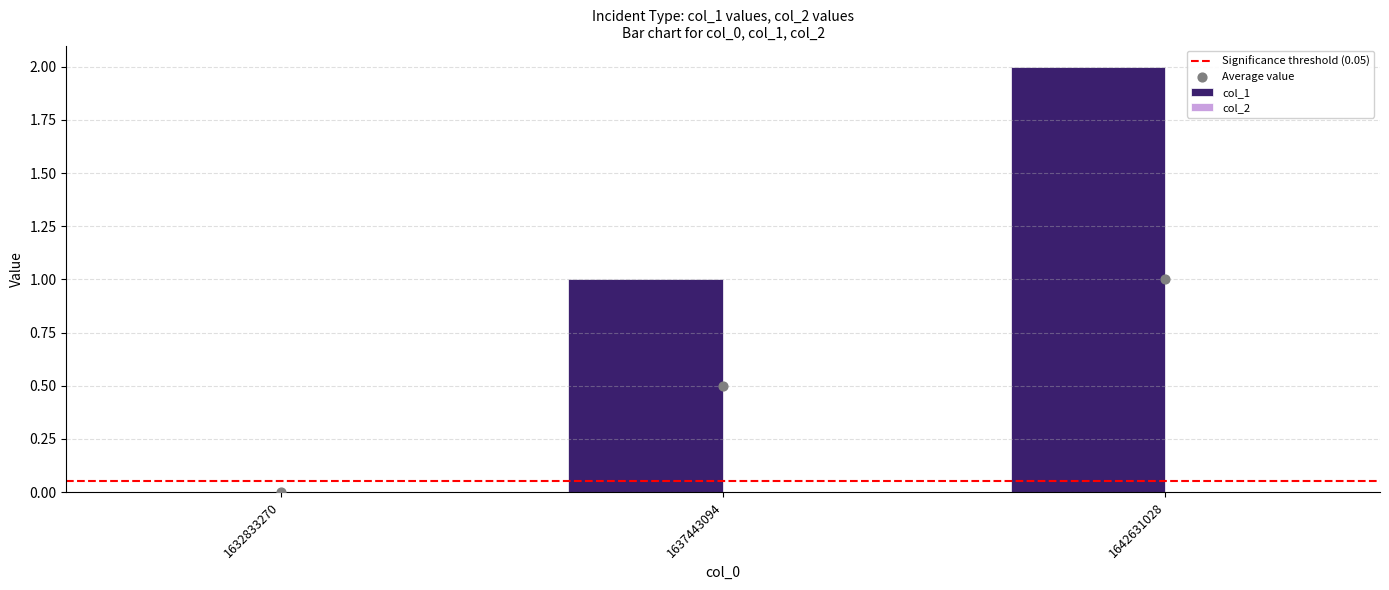

What is the change in value from 1632833270 to 1637443094?

+1